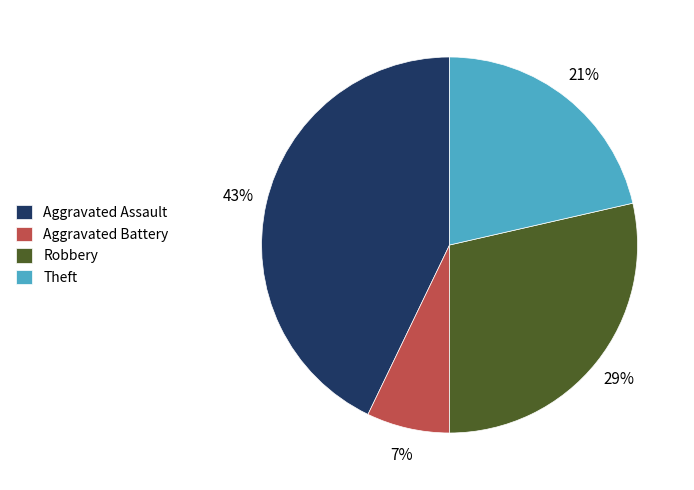

To the nearest percent, what is the combined percentage of Robbery and Aggravated Battery?

36%